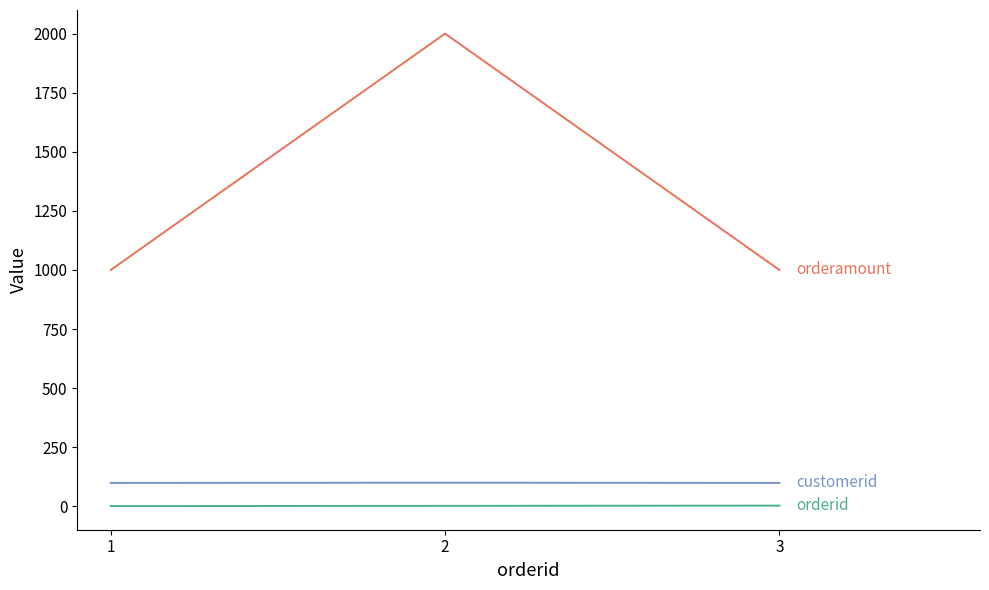

What is the greatest value displayed?

2000